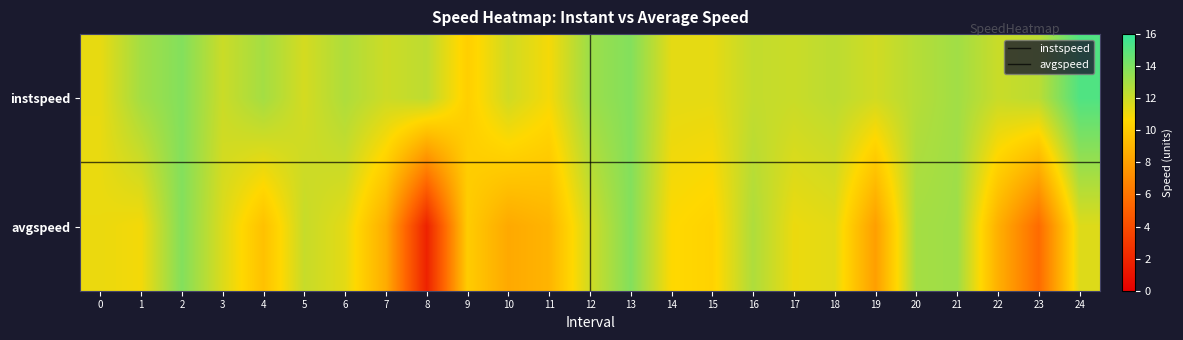

Count the number of data series in this chart.

2